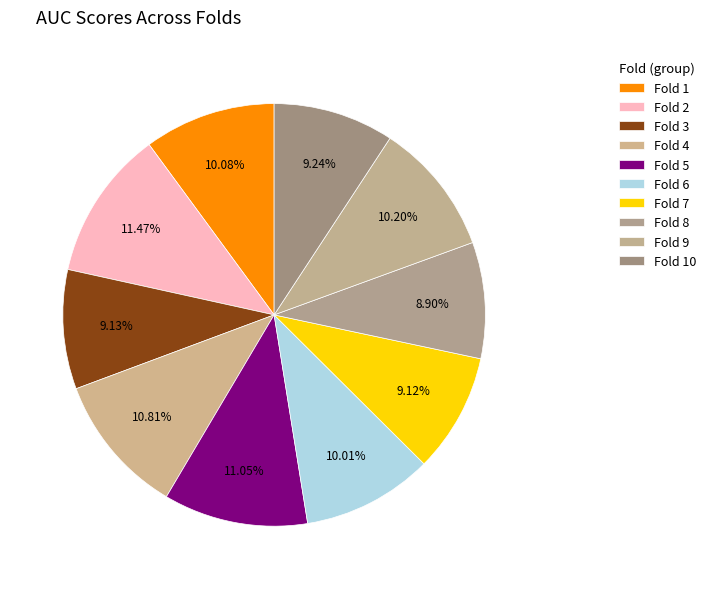

How many slices are in this pie chart?

10